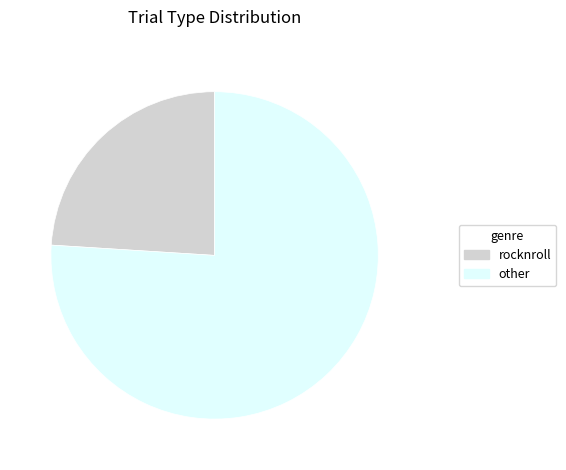

Does any single category account for the majority?

Yes